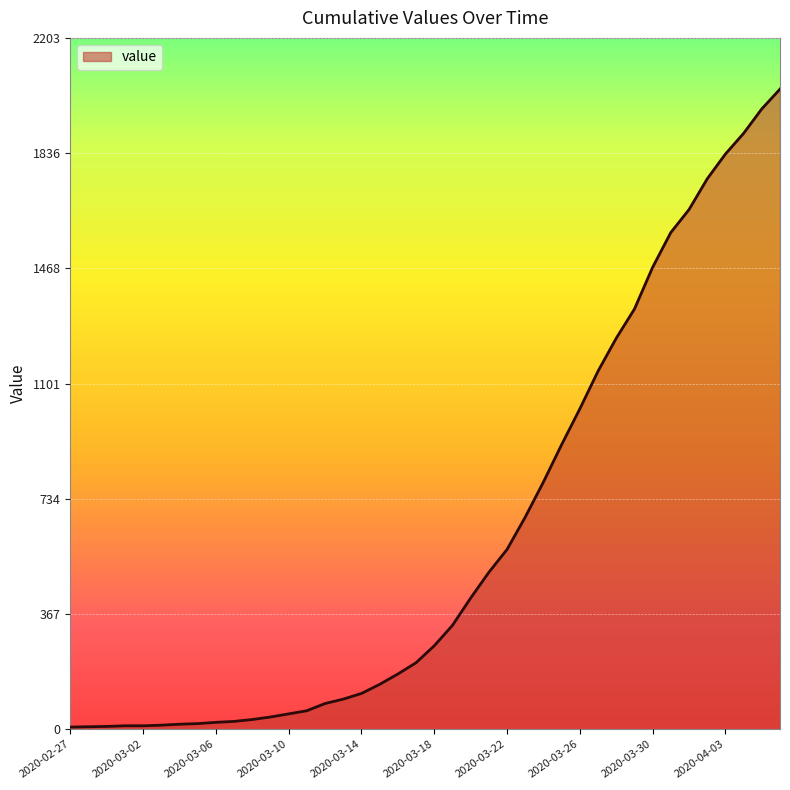

What is the difference between the maximum and minimum values?

2033